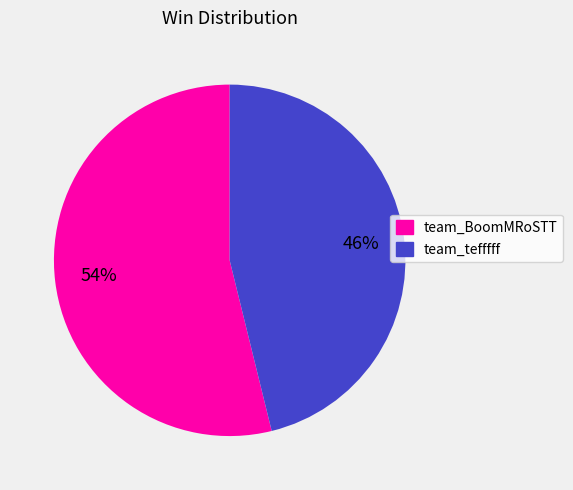

Does team_tefffff represent more than half of the total?

No